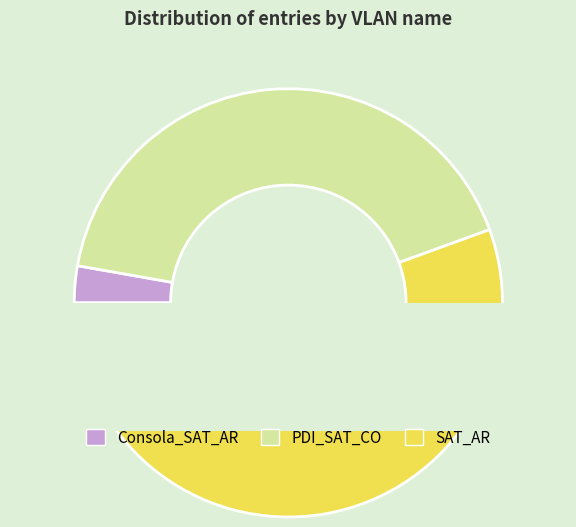

Which slice is the largest?

SAT_AR